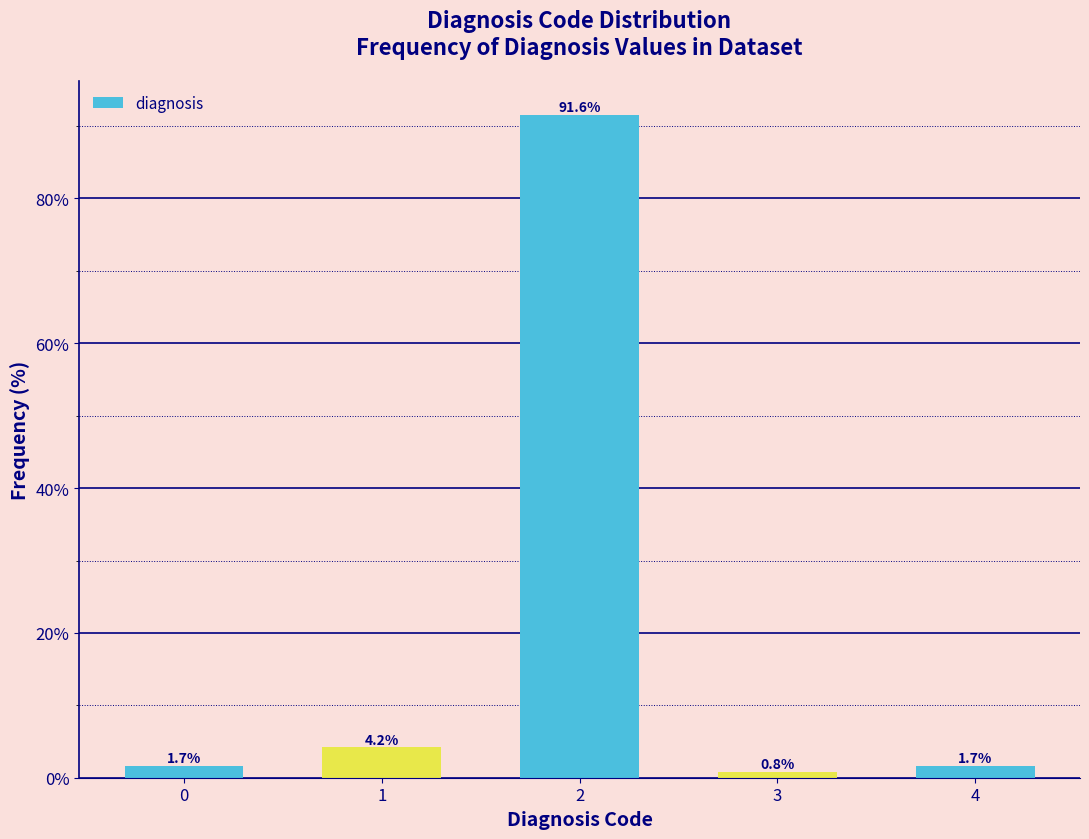

Reading left to right, extract all data points from this chart.

0=1.7	1=4.2	2=91.6	3=0.8	4=1.7